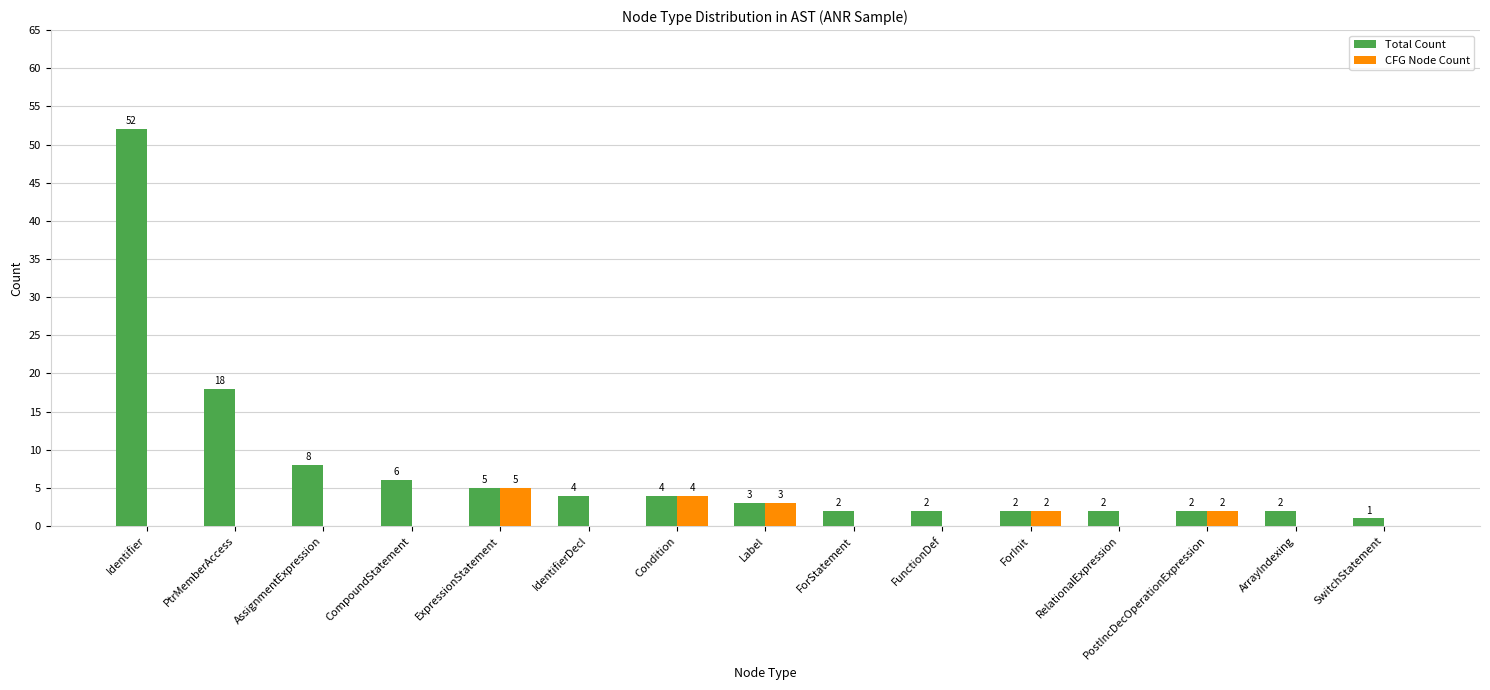

How many data points does each series have?

15